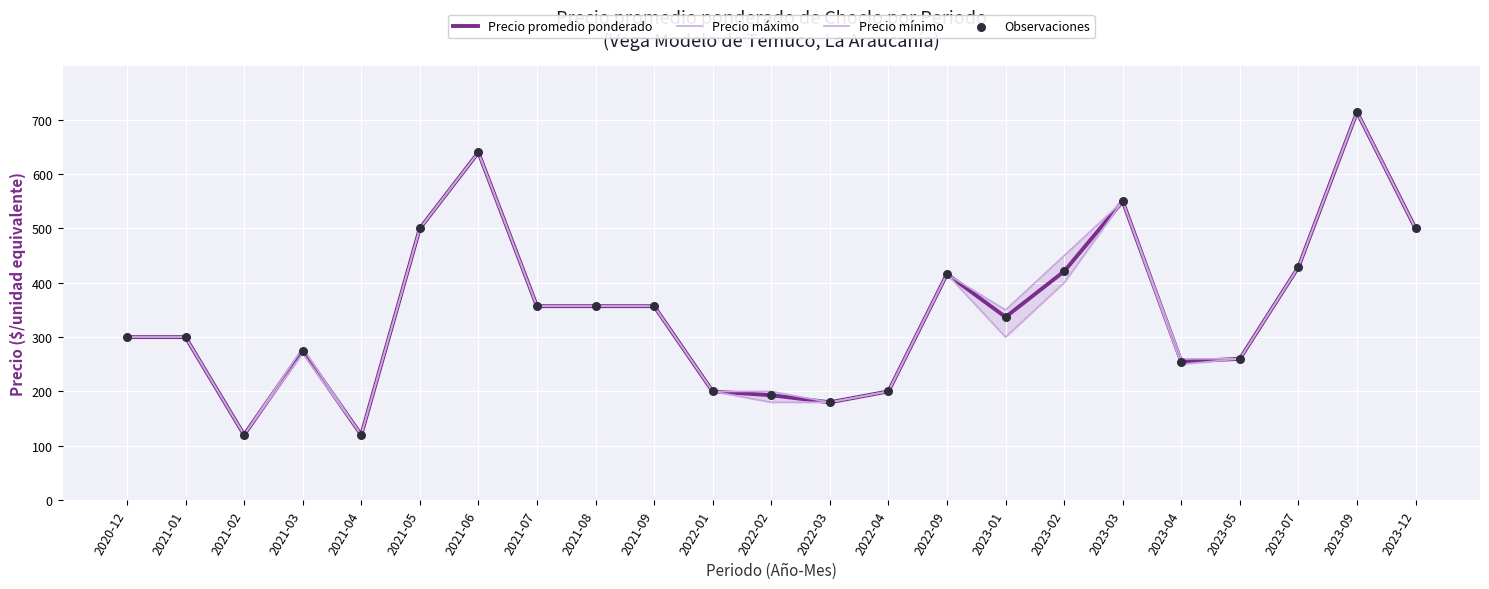

At which category is the sum across all series the highest?

2023-09